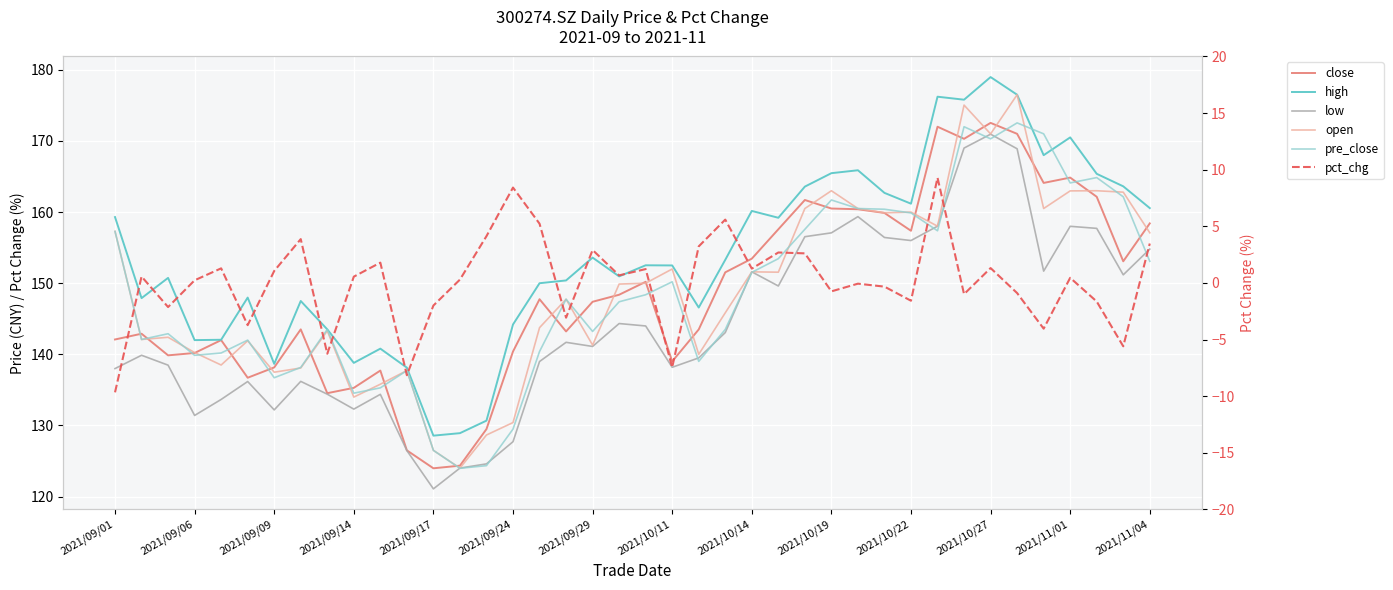

True or false: low and high cross at least once.

False